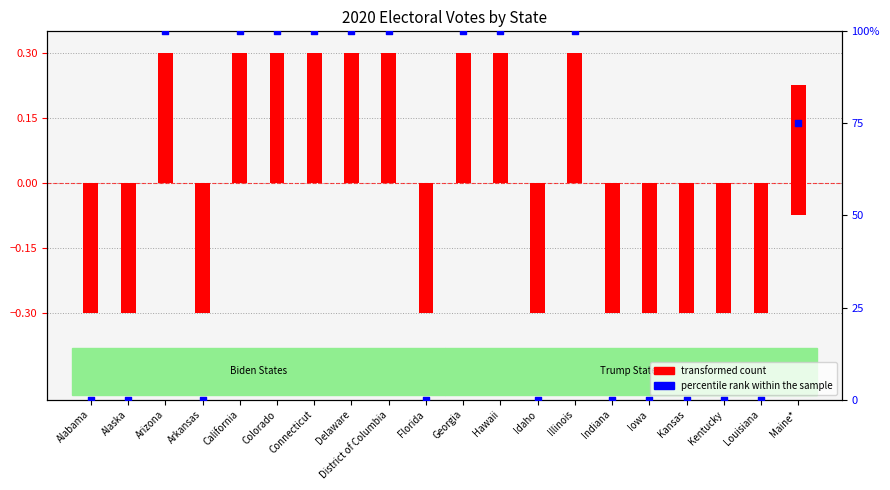

At how many categories does at least one series exceed 13?

10